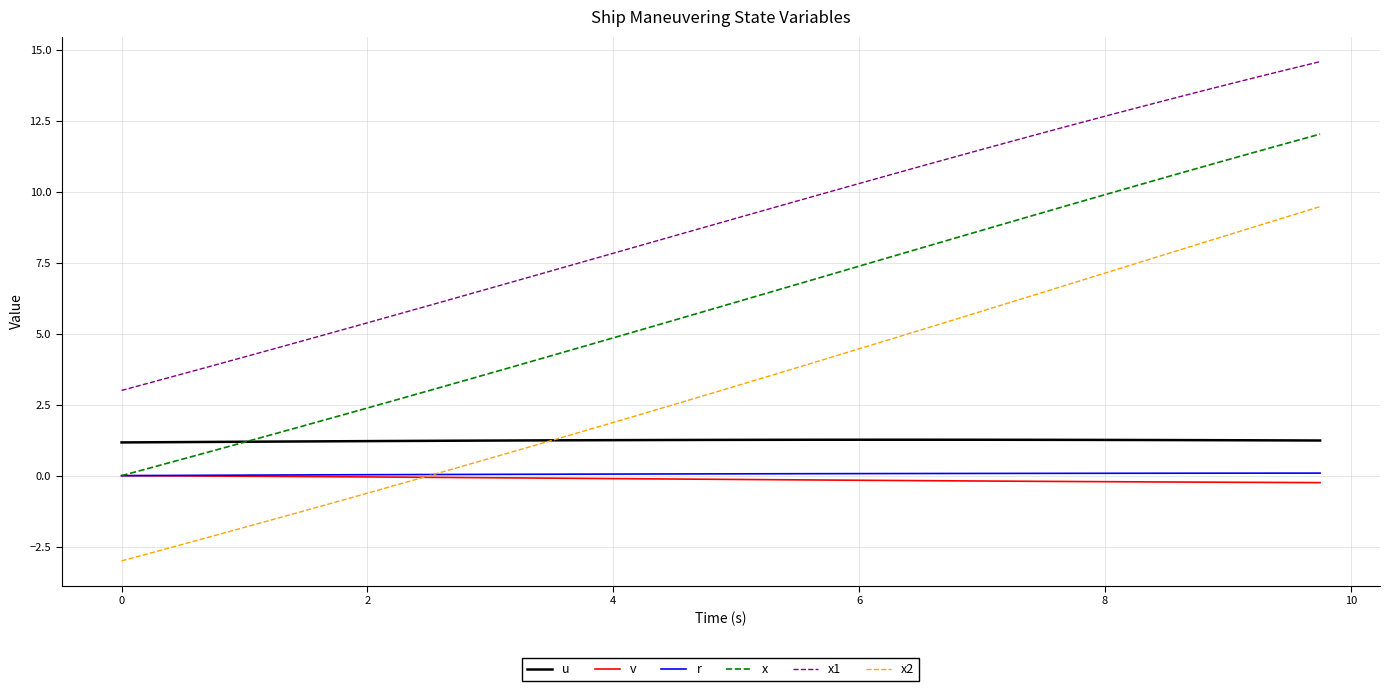

What is the smallest value displayed?

-3.0